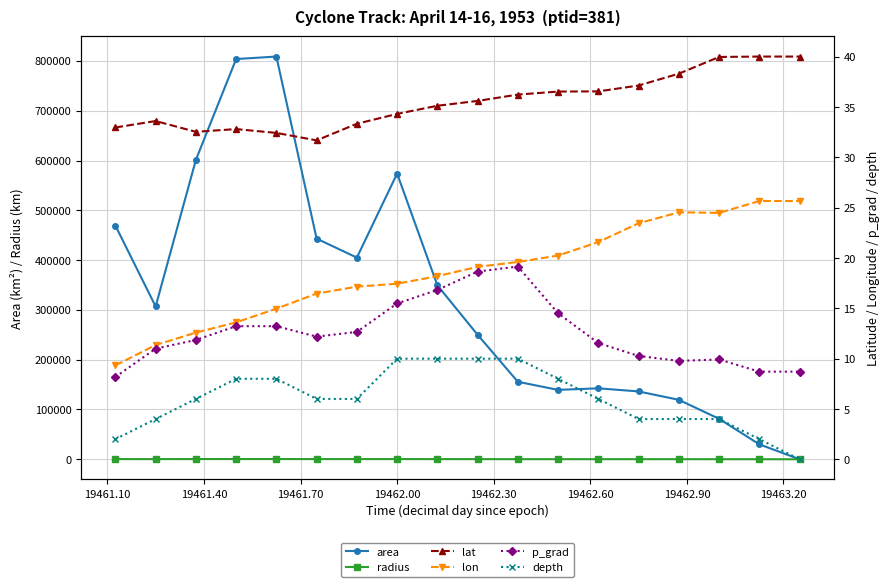

How many values in the lon series are below 19?

9